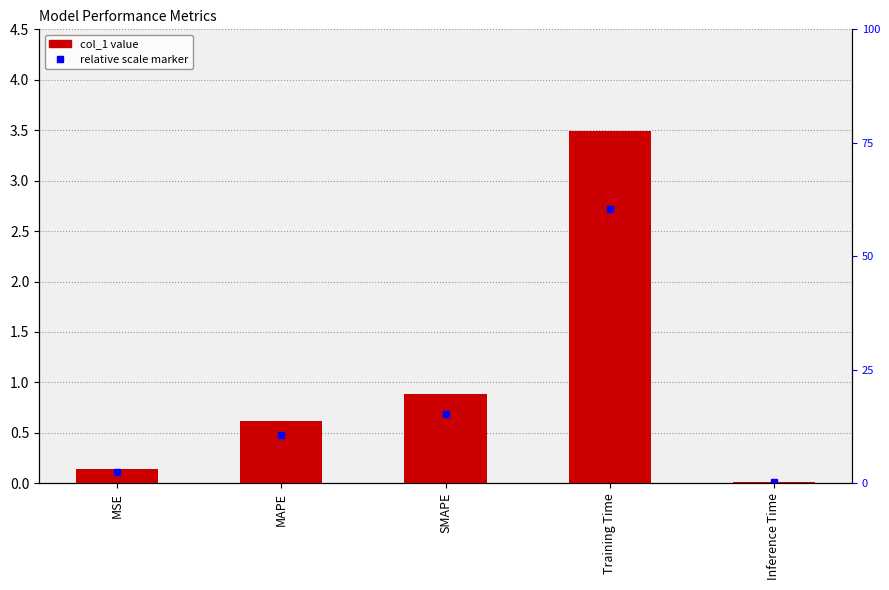

Reading left to right, transcribe all the data shown in this chart.

0.1	0.6	0.9	3.5	0.0